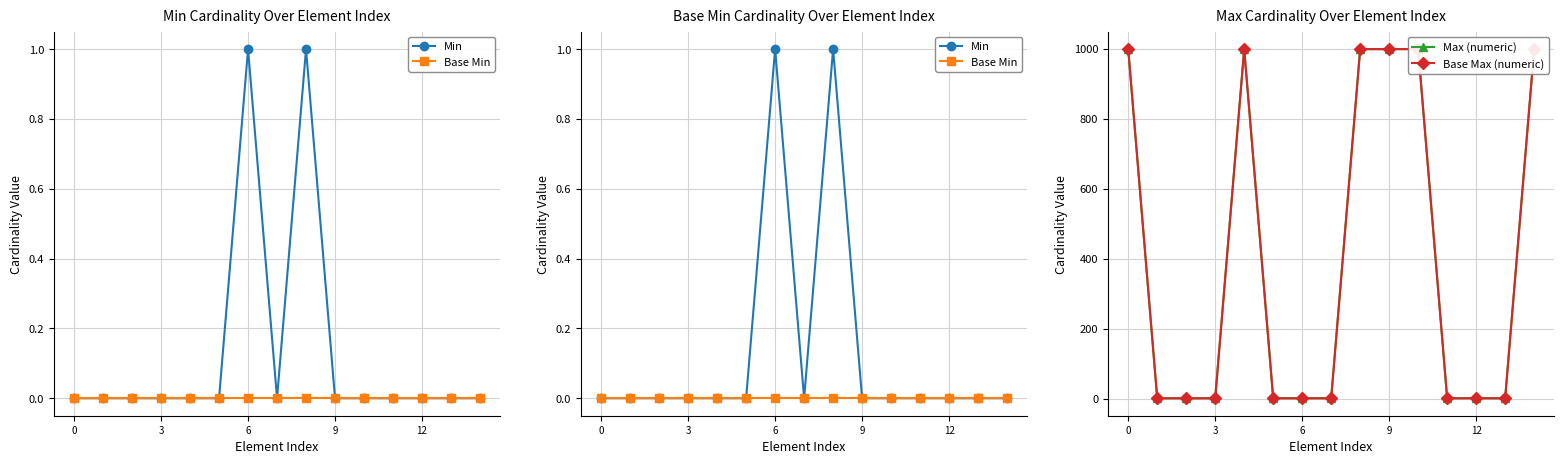

What is the label of the 14th point from the left?

13